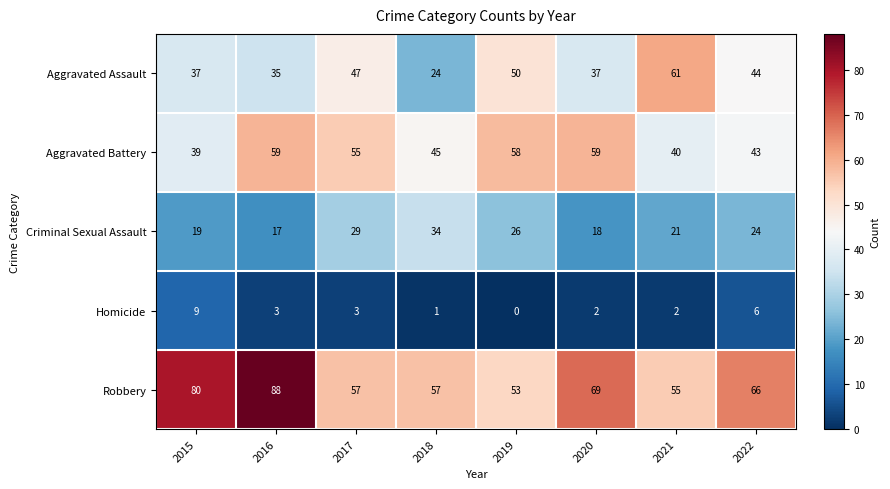

What is the maximum value shown in the chart?

88